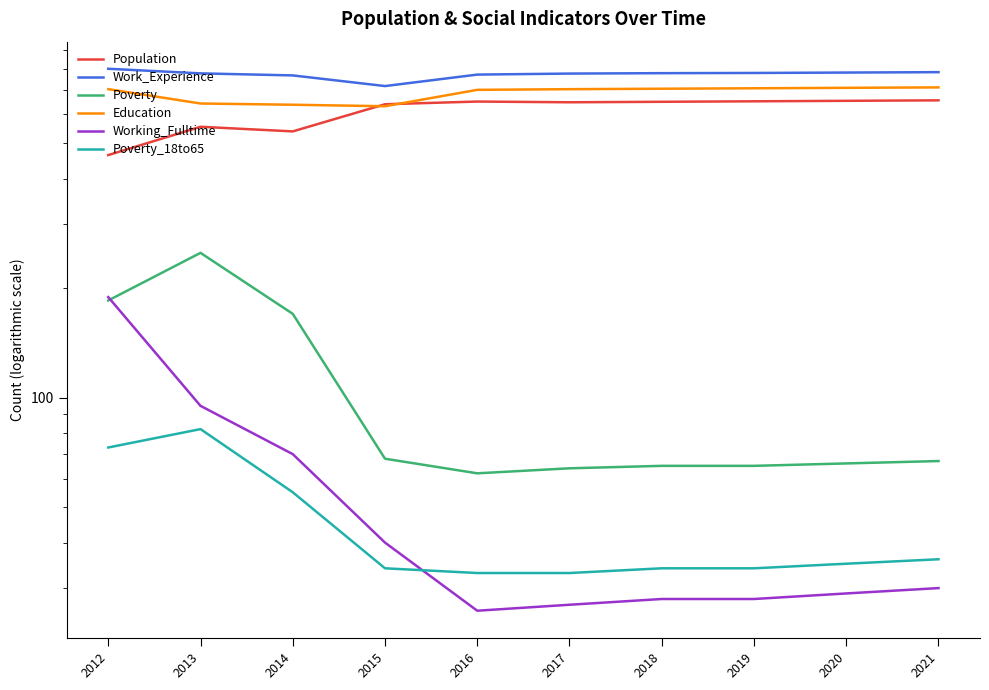

Is the value of Education at 2021 greater than the value of Poverty_18to65 at 2013?

Yes